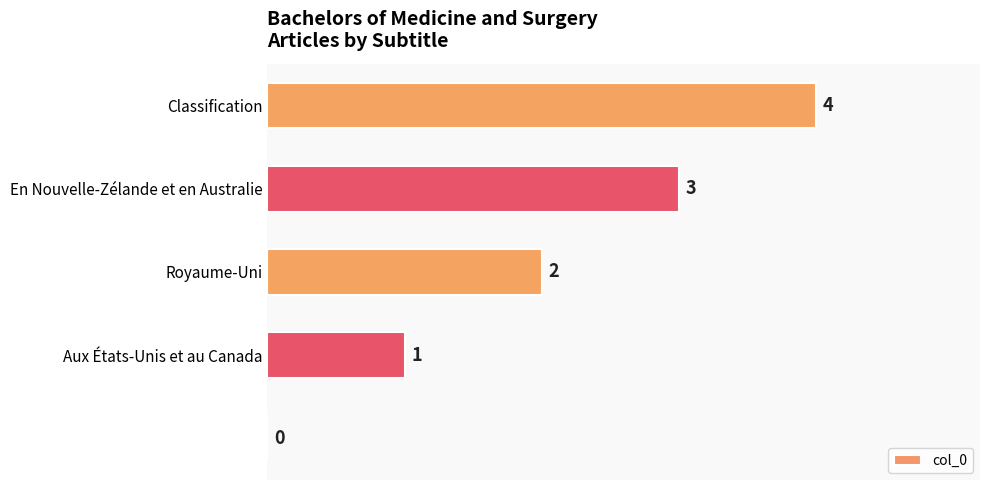

How many values are between 1 and 3?

3